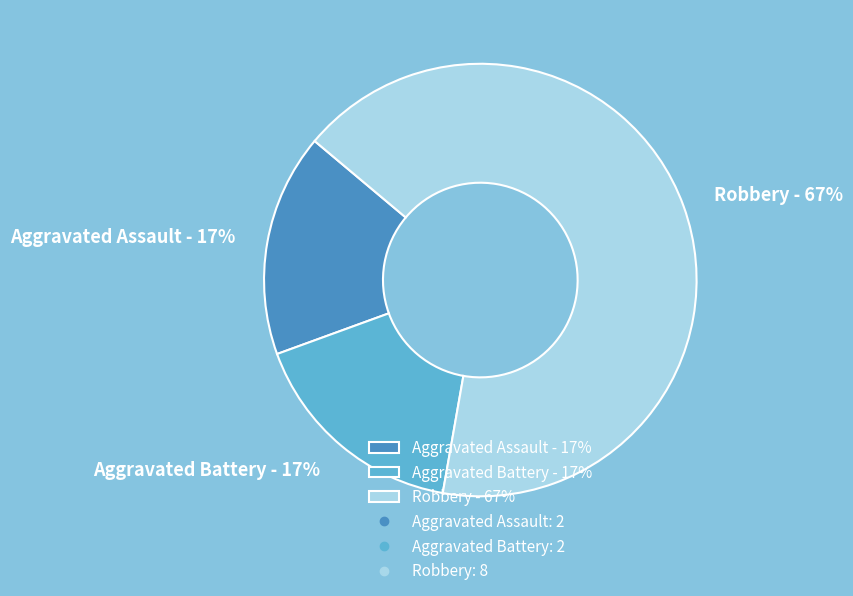

Is it true that Aggravated Battery is 27% of the pie?

False